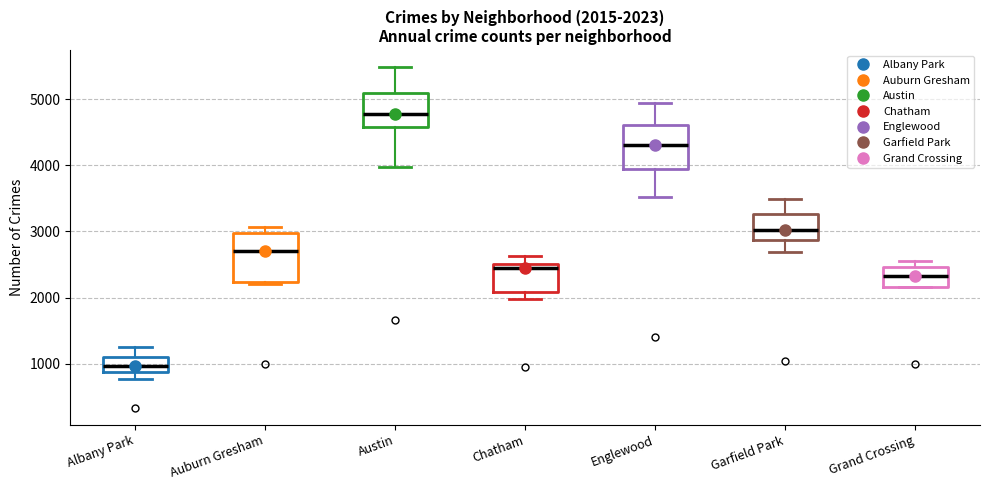

Which box has the lowest median line?

Albany Park